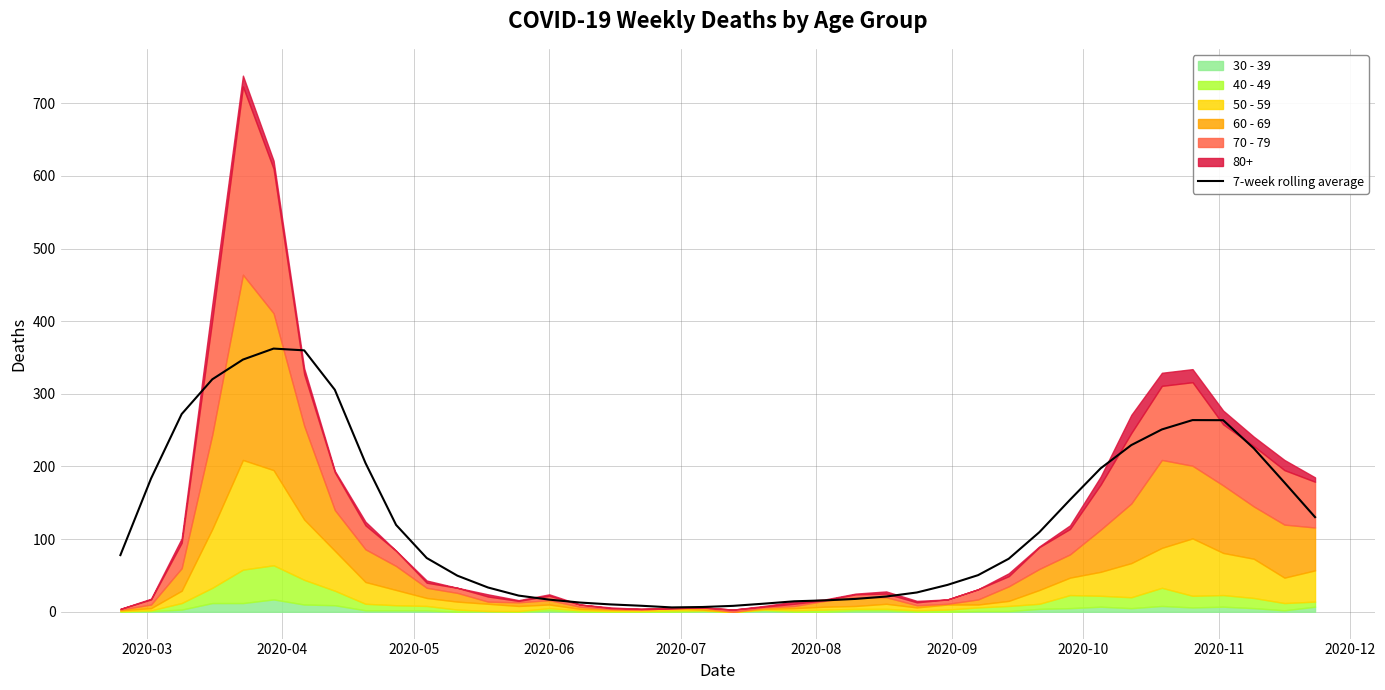

What position from the left is 2020-03?

1